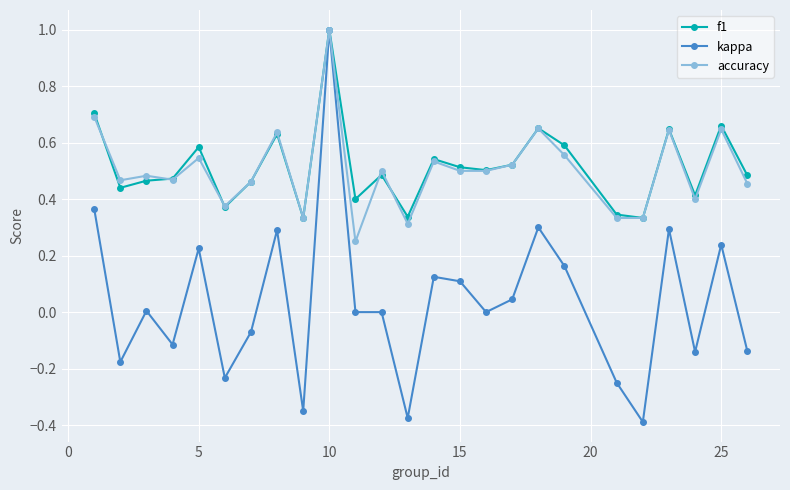

What are all the series names shown in the legend?

f1, kappa, accuracy